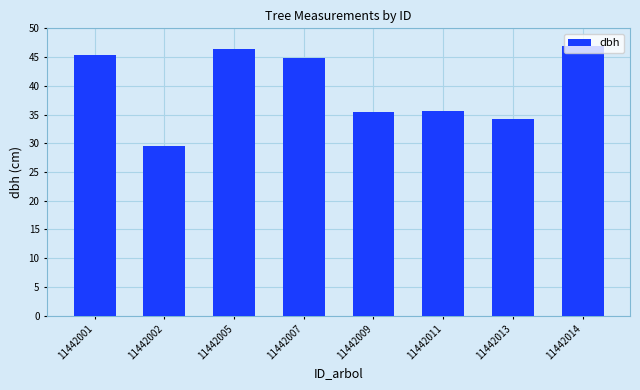

What is the value of the 3rd bar from the left?

46.4